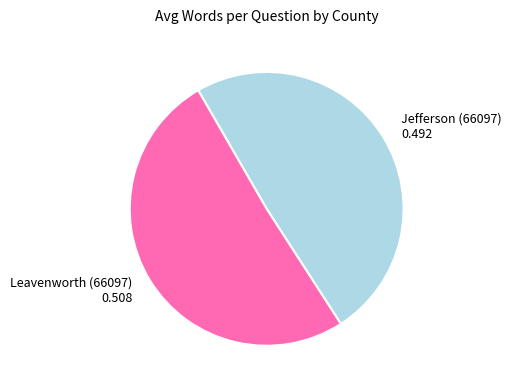

How many segments does this pie chart have?

2